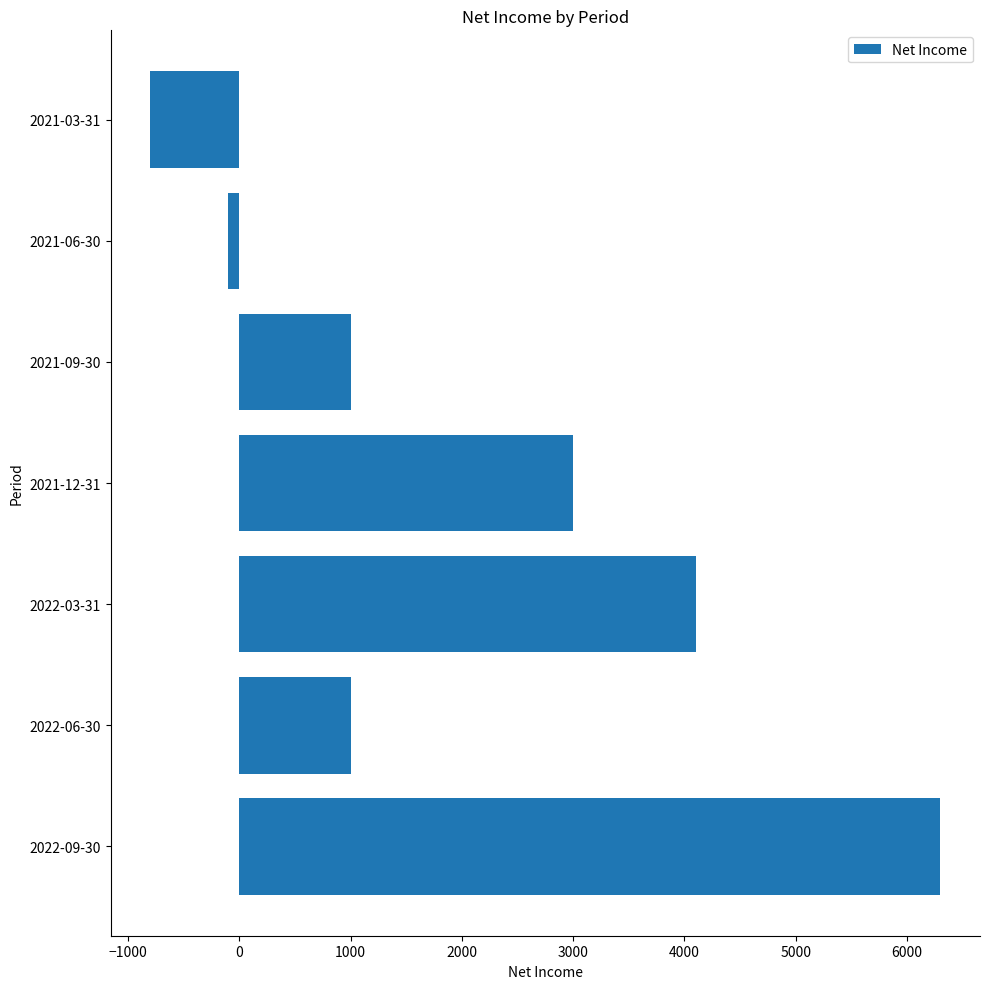

How many distinct data groups are displayed?

1